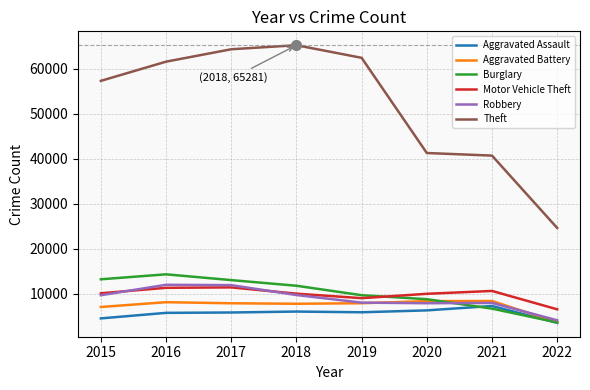

The Robbery series shows 19174 at 2017. True or false?

False